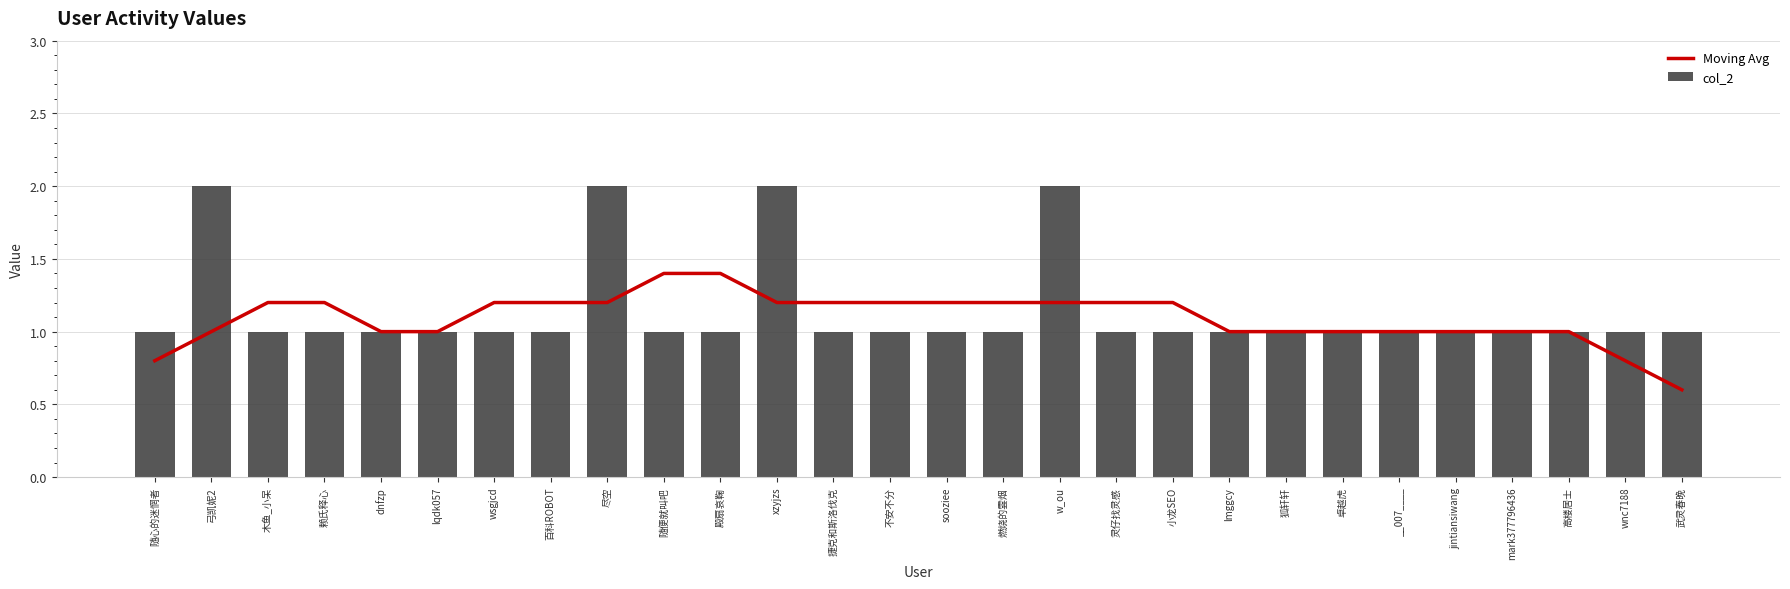

What is the average value of the col_2 series?

1.1